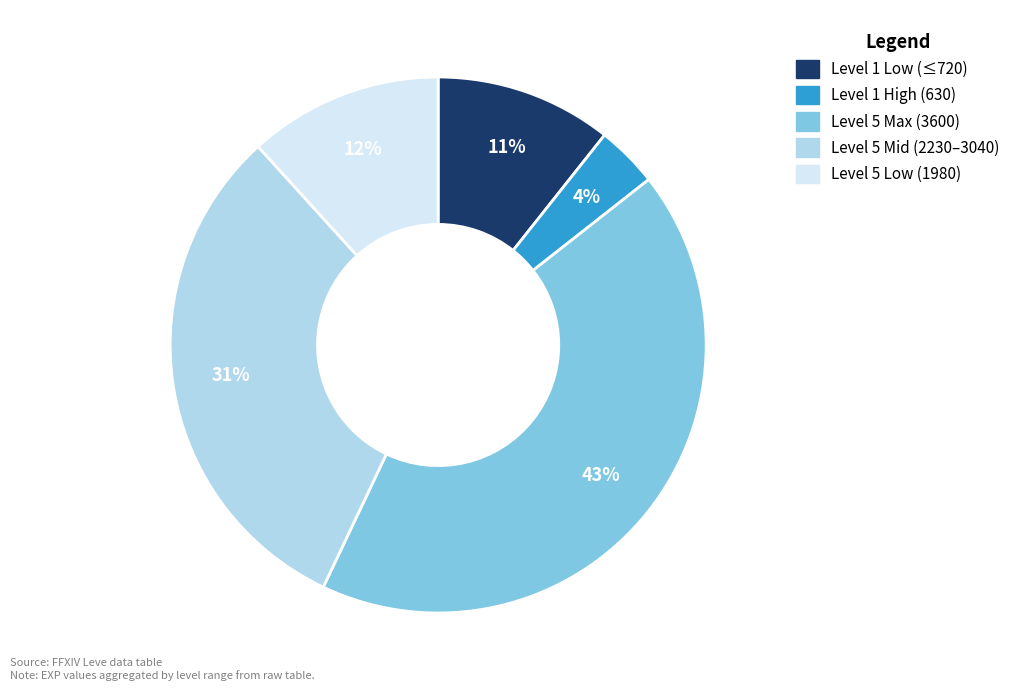

What is the largest slice in the pie chart?

Level 5 Max (3600)